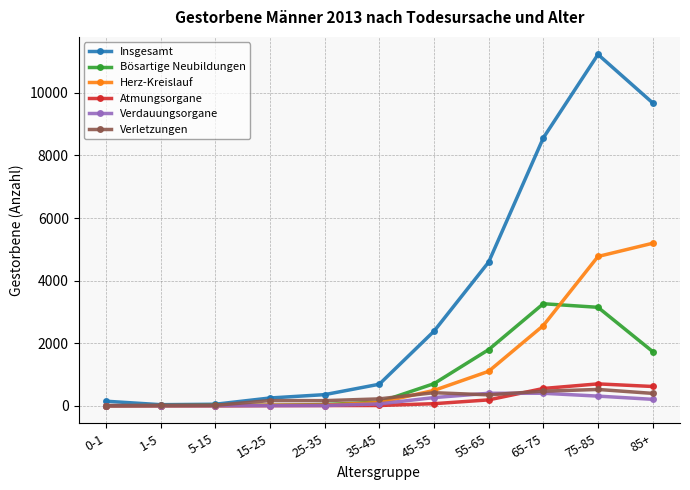

Which series has the largest total across all categories?

Insgesamt